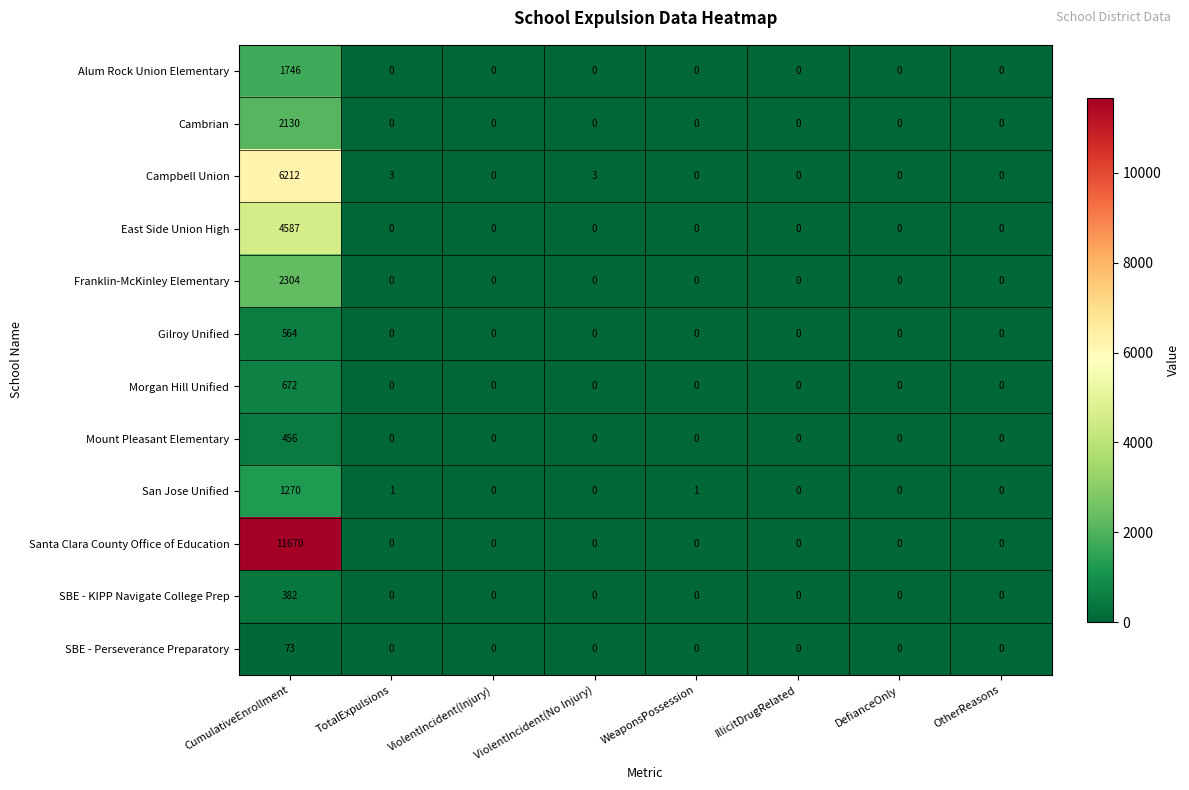

True or false: SBE - Perseverance Preparatory has a value of 73 at CumulativeEnrollment.

True